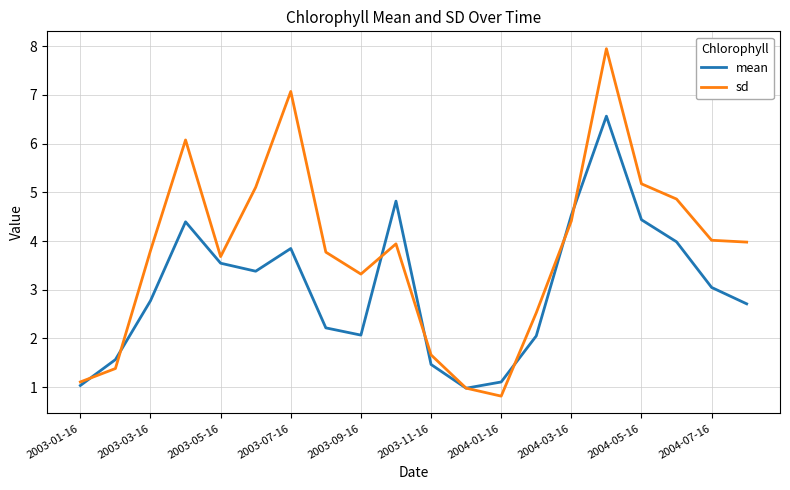

What is the maximum value shown in the chart?

7.9